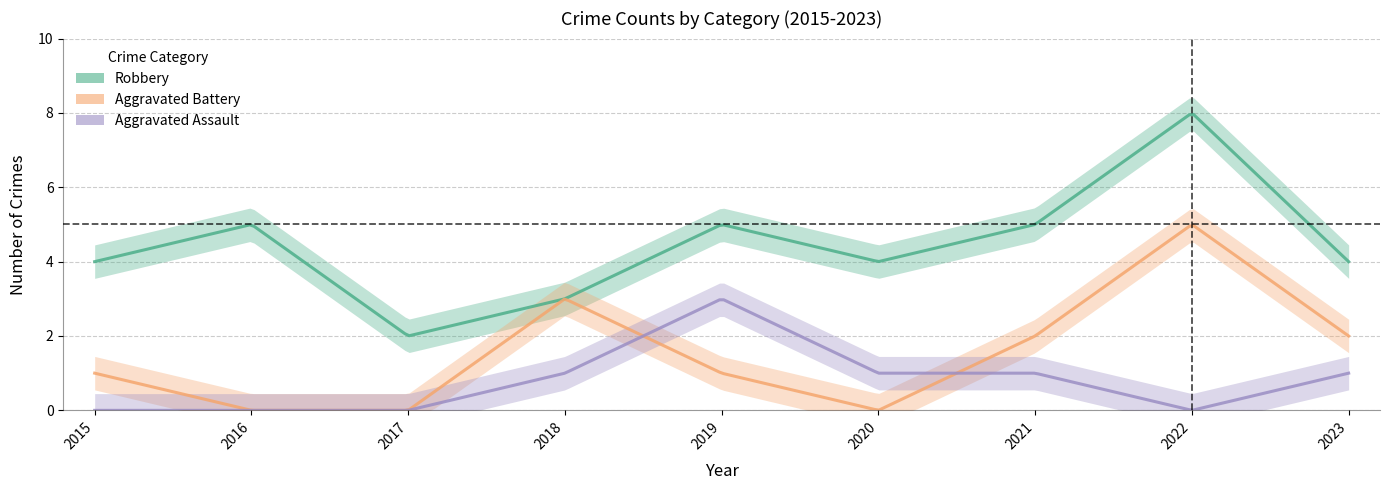

What is the difference between the maximum and minimum values in the Robbery series?

6